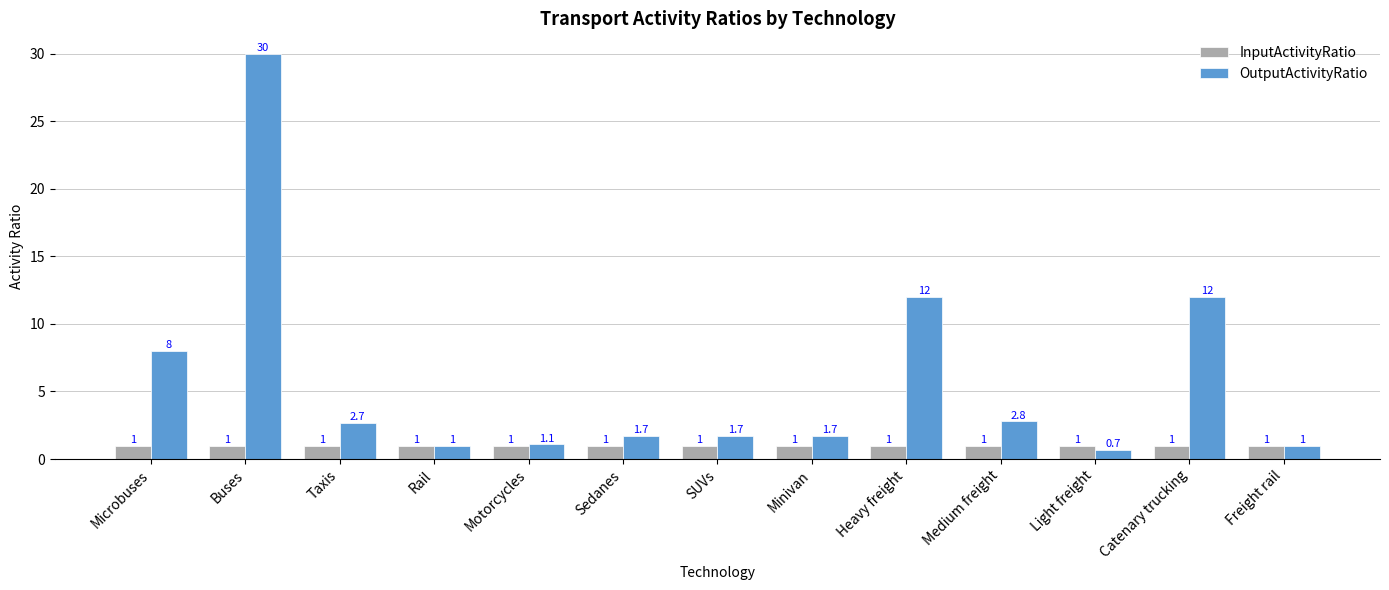

How many data points does each series have?

13